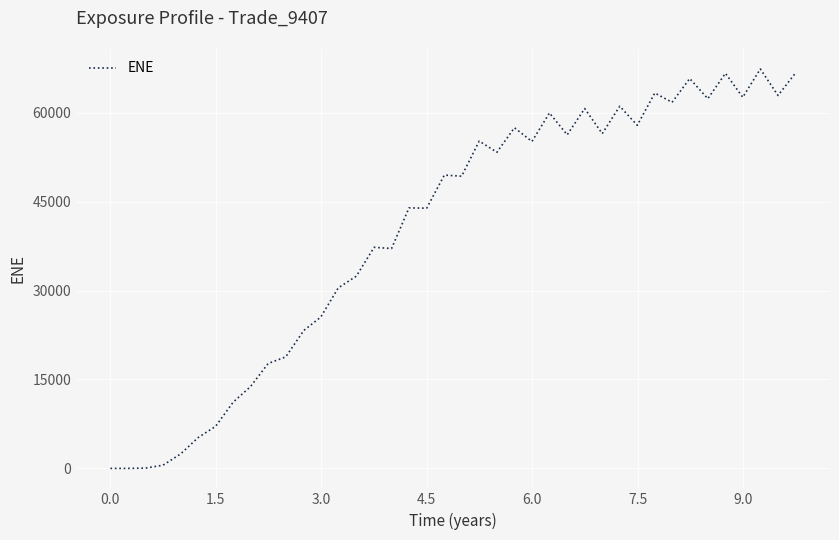

What is the difference between the maximum and minimum values?

67366.5